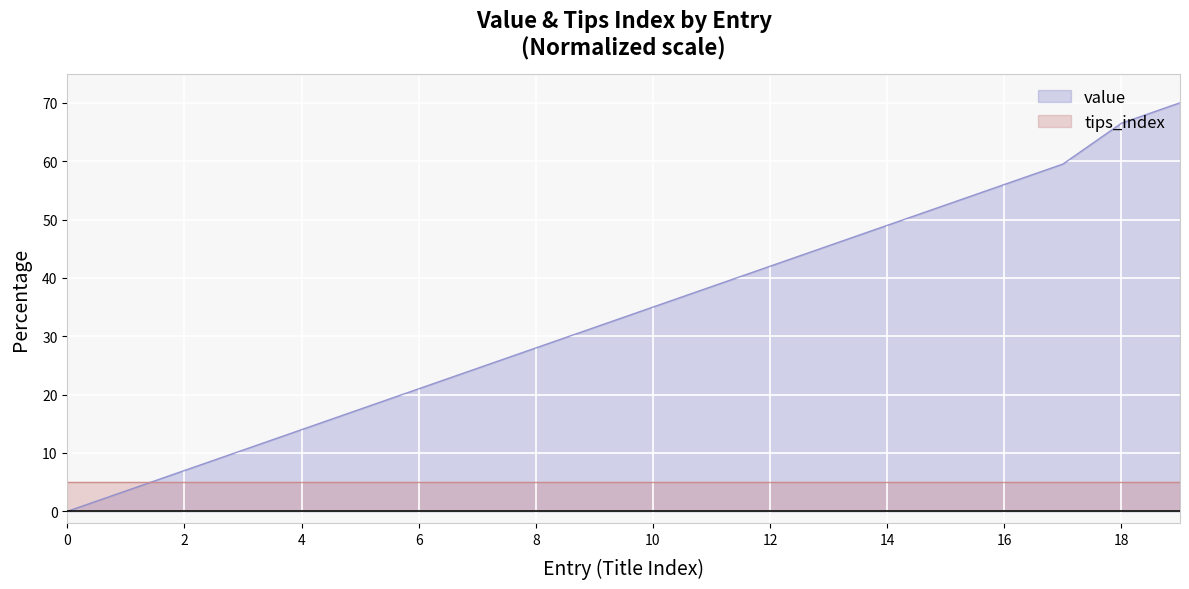

List the series in order of their peak value, highest first.

value, tips_index